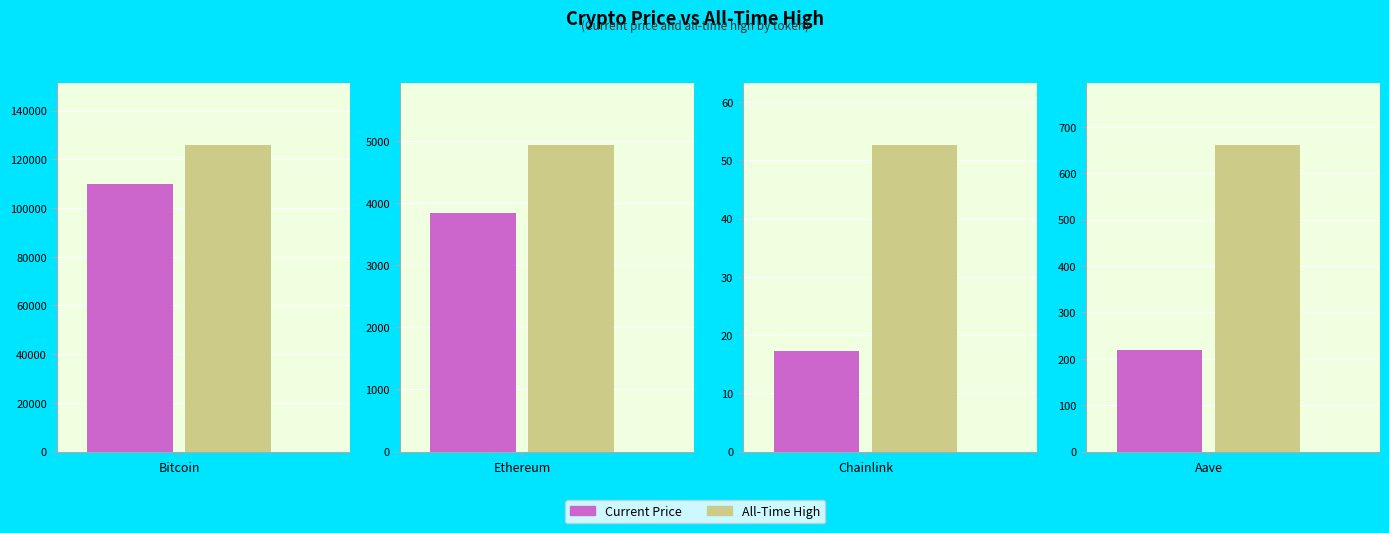

At which category does the chart reach its minimum across all series?

Chainlink